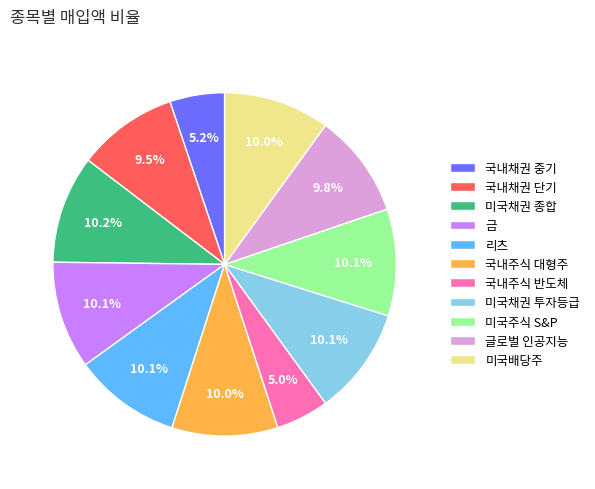

Does any single category account for the majority?

No